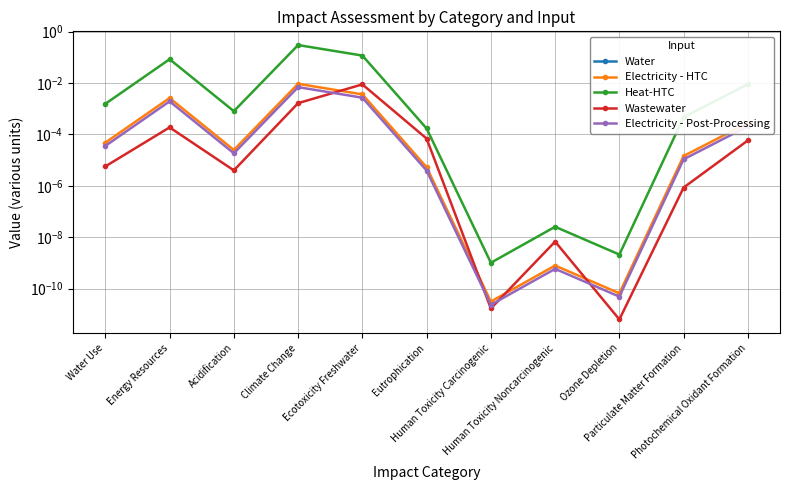

What is the label of the 4th point from the left?

Climate Change